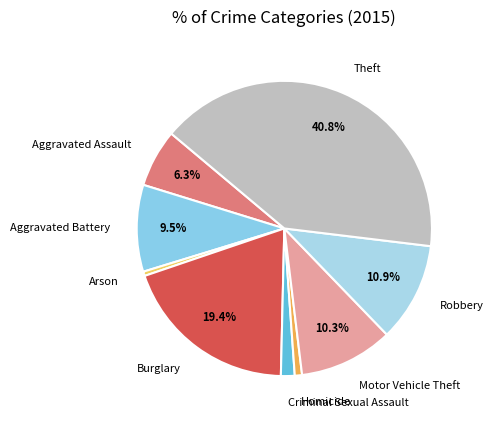

How many slices are in this pie chart?

9